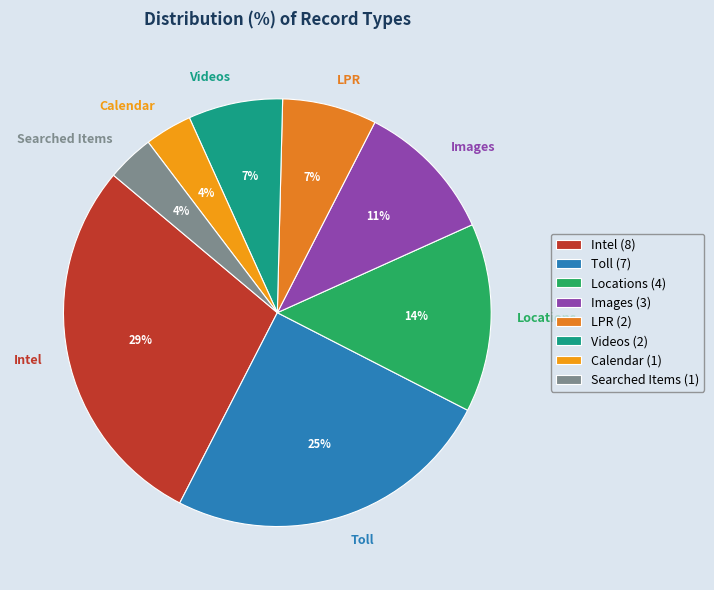

To the nearest percent, what is the average slice percentage?

12%